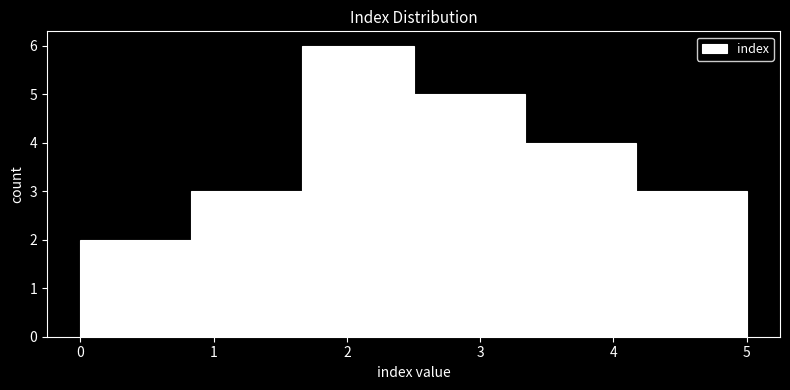

Reading left to right, list every bar in this chart as the range it spans on the x-axis followed by its height. Neither the bar edges nor the heights are printed on the chart, so give them approximately, as read against the axes.

0.0 to 0.8: 2
0.8 to 1.7: 3
1.7 to 2.5: 6
2.5 to 3.3: 5
3.3 to 4.2: 4
4.2 to 5.0: 3